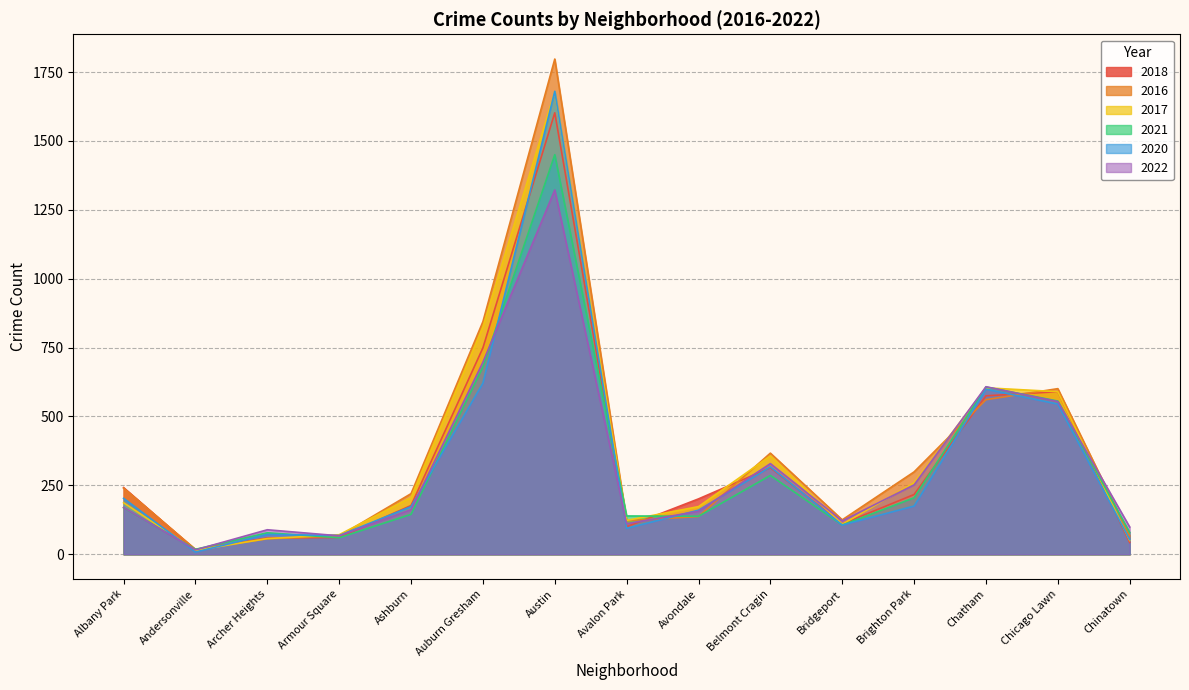

At which category does 2020 reach its first local valley?

Andersonville